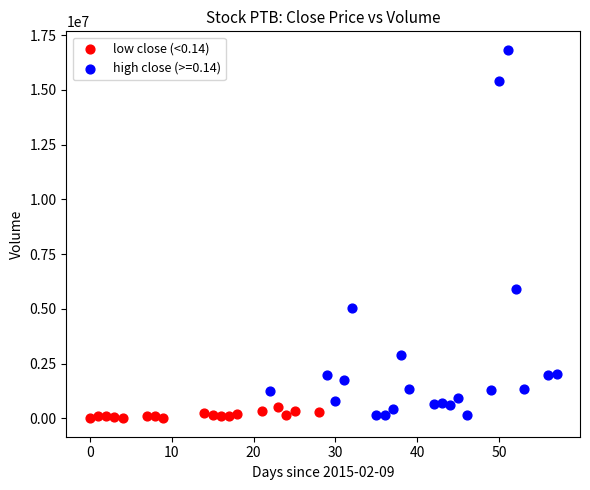

Which series contains the highest Y value?

high close (>=0.14)